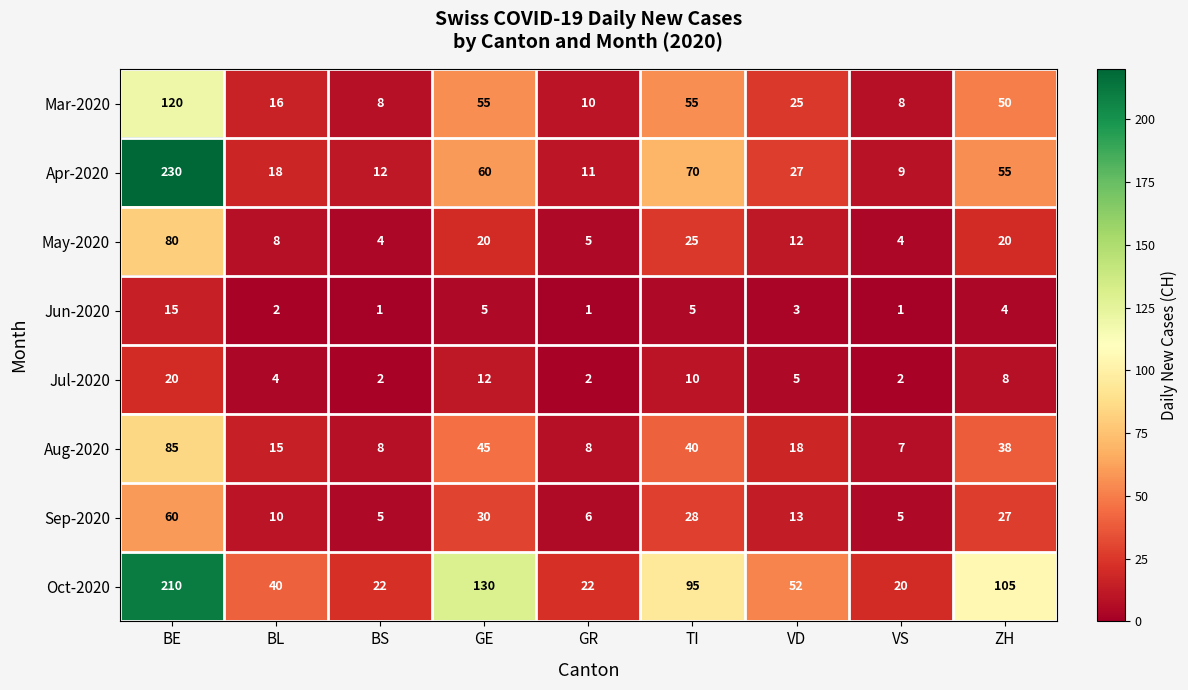

What is the greatest value displayed?

230